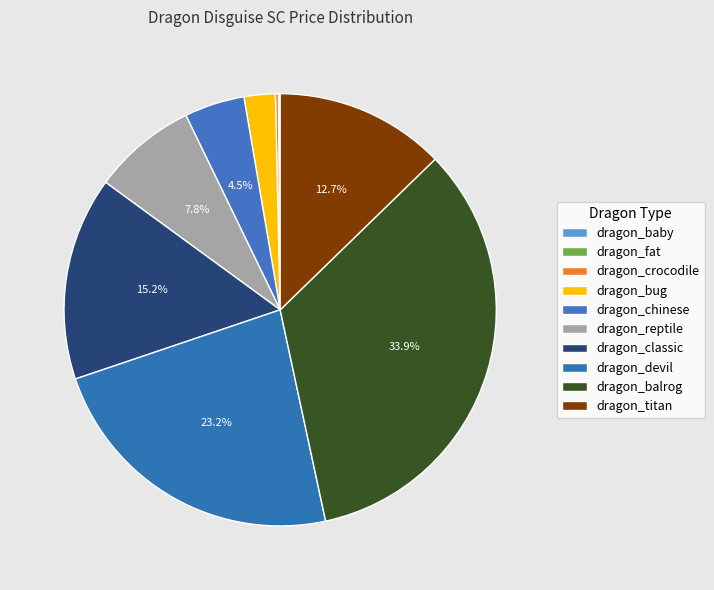

What is the change in value from dragon_fat to dragon_balrog?

+223200